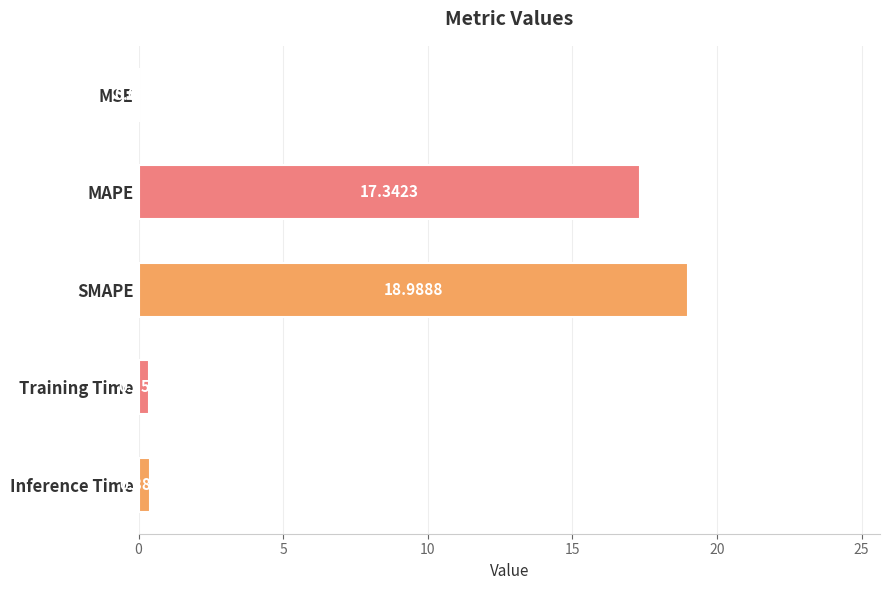

Where is the data nearest to the value 9?

MAPE